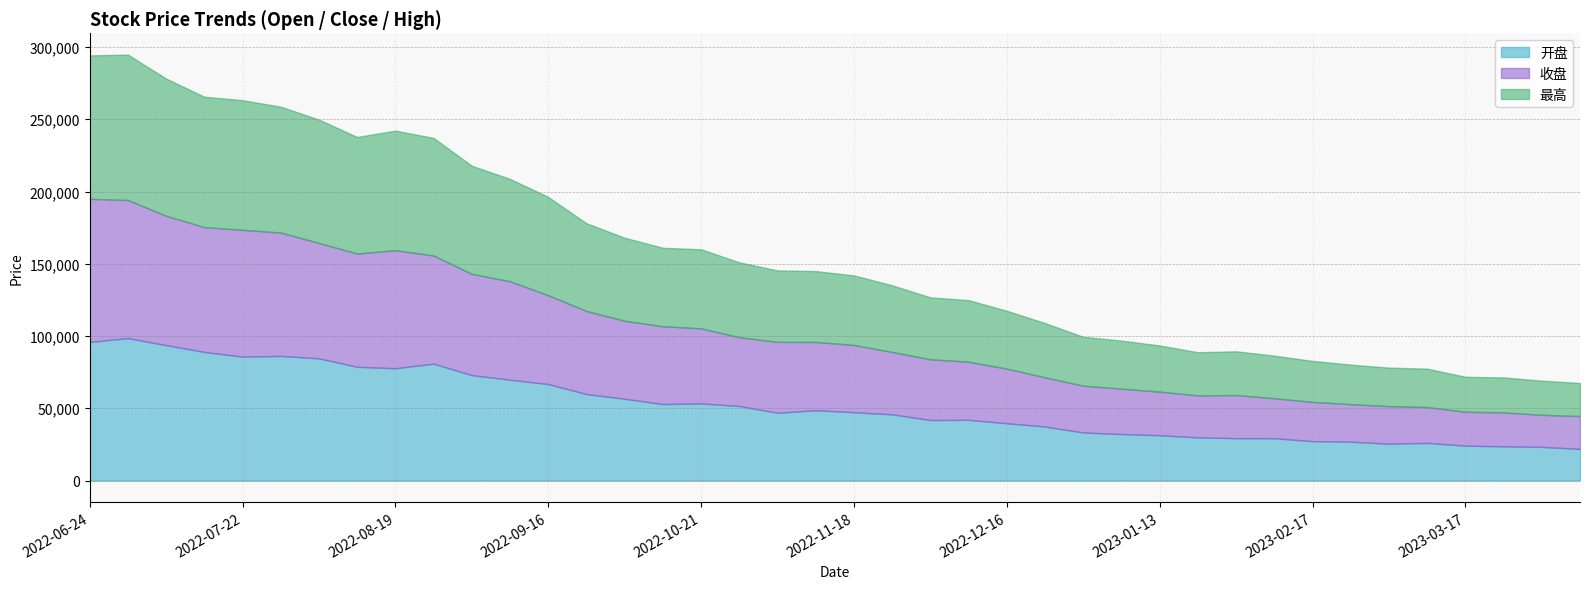

True or false: 收盘 and 开盘 cross at least once.

True